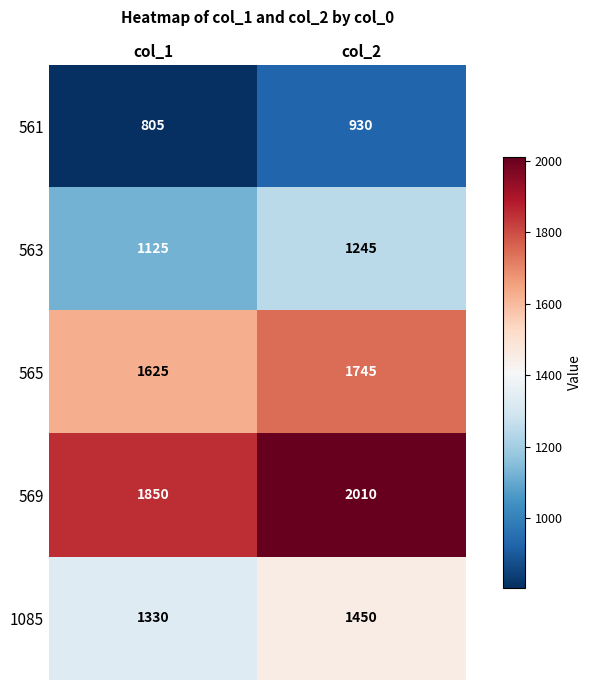

What is the sum of the 1085 values at col_2 and col_1?

2780